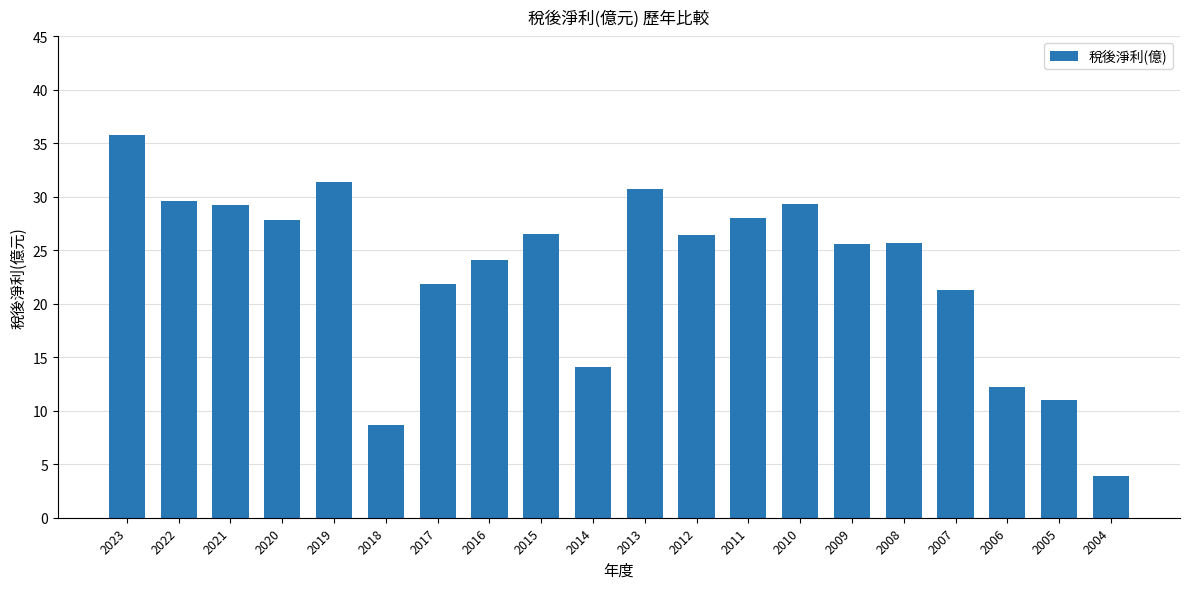

True or false: the data shows 15.0 at 2016.

False